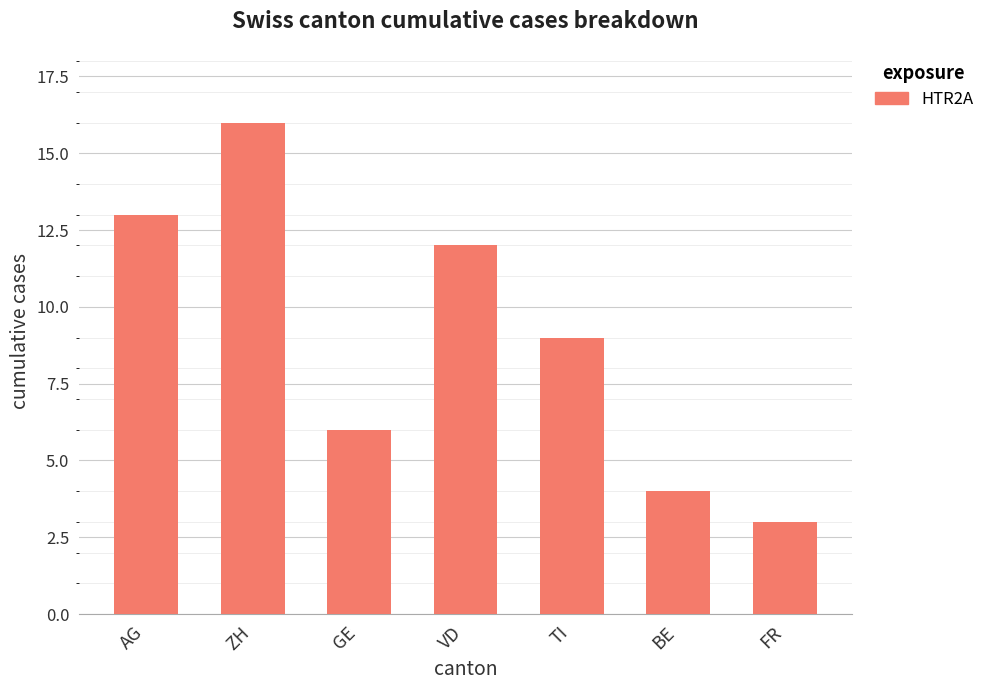

What is the difference between the maximum and minimum values?

13